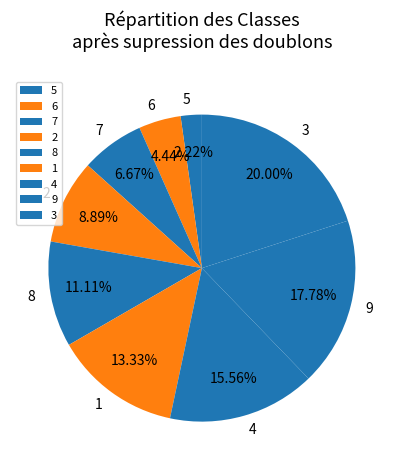

To the nearest percent, what is the average slice percentage?

11%